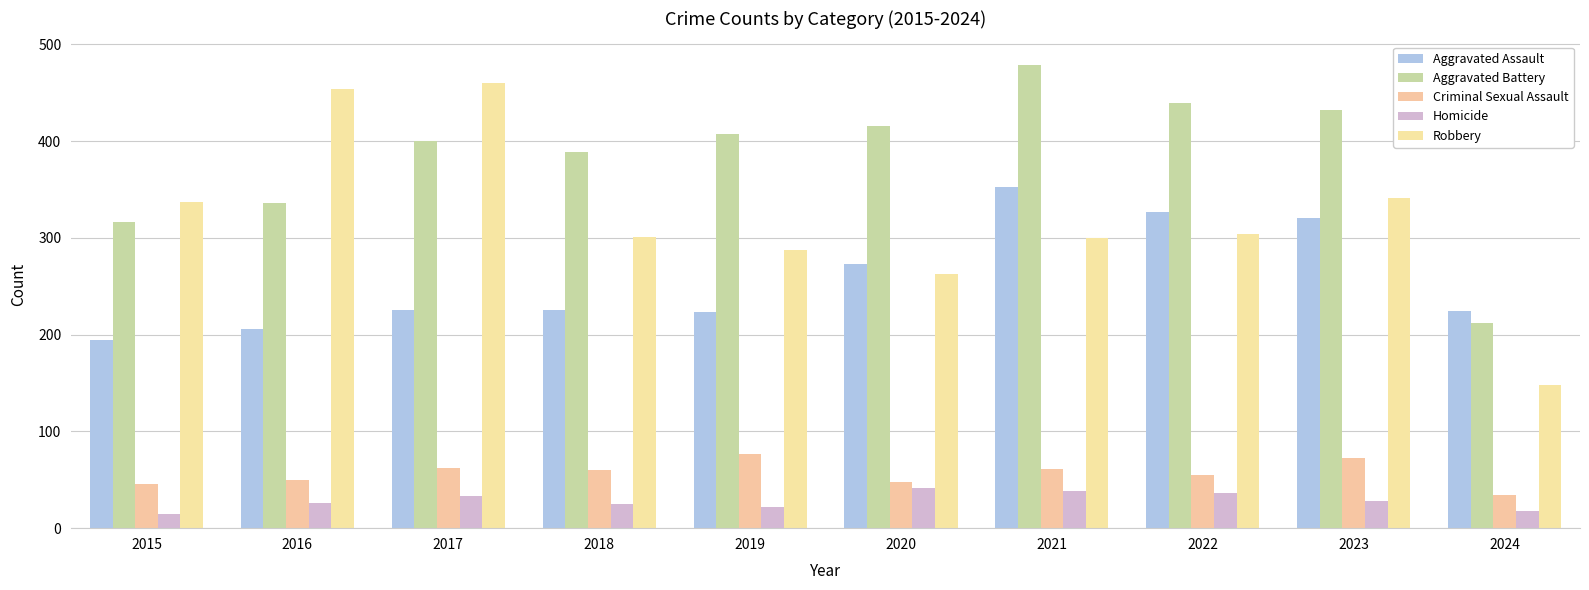

Reading left to right, list all the values displayed in this chart.

Aggravated Assault: 2015=194	2016=206	2017=225	2018=225	2019=223	2020=273	2021=352	2022=327	2023=320	2024=224
Aggravated Battery: 2015=316	2016=336	2017=400	2018=389	2019=407	2020=416	2021=479	2022=439	2023=432	2024=212
Criminal Sexual Assault: 2015=46	2016=50	2017=62	2018=60	2019=77	2020=48	2021=61	2022=55	2023=72	2024=34
Homicide: 2015=15	2016=26	2017=33	2018=25	2019=22	2020=41	2021=38	2022=36	2023=28	2024=18
Robbery: 2015=337	2016=454	2017=460	2018=301	2019=287	2020=263	2021=300	2022=304	2023=341	2024=148